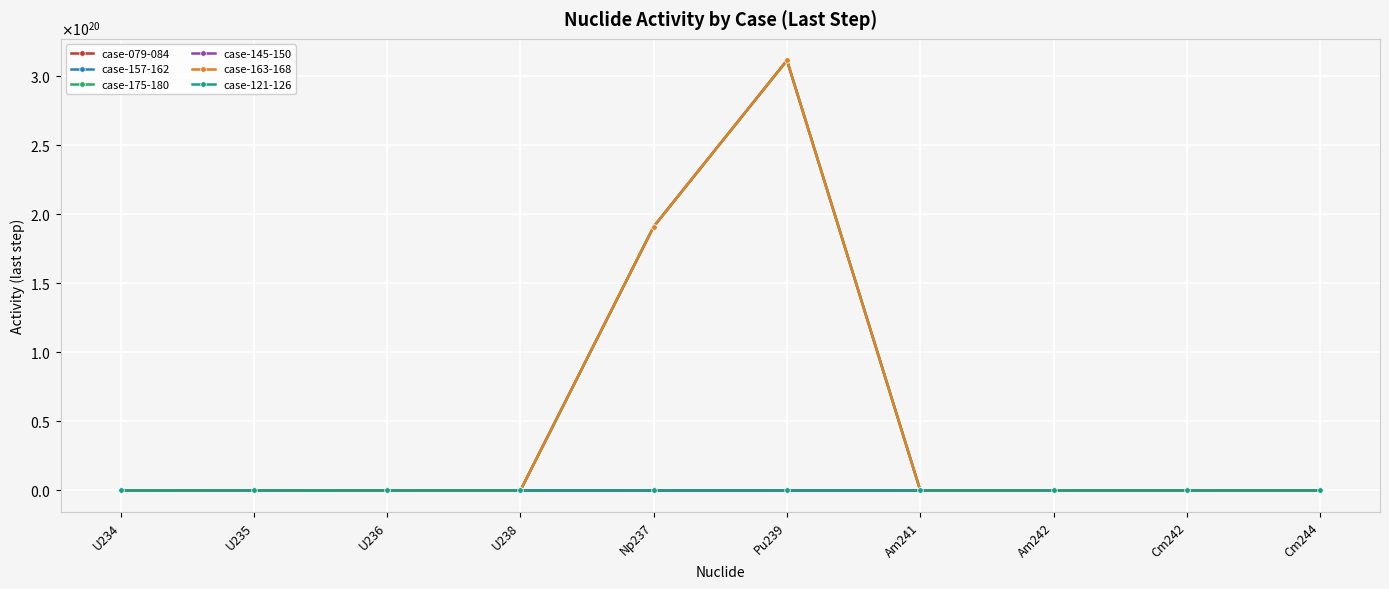

Reading right to left, list all the values displayed in this chart.

case-079-084: Cm244=2	Cm242=755	Am242=7308	Am241=59546	Pu239=2618636057000	Np237=50613852710000	U238=34	U236=6460863	U235=518740117	U234=1278336772
case-157-162: Cm244=2332530253000	Cm242=18889216450000	Am242=150857166100000	Am241=242690011300000	Pu239=311203054399999967232	Np237=190937487899999993856	U238=21481624470	U236=162272456400000	U235=69428679640000000	U234=31128083980000000
case-175-180: Cm244=2332464589000	Cm242=18889215370000	Am242=150857165300000	Am241=242690010200000	Pu239=311203054399999967232	Np237=190937487899999993856	U238=21481546060	U236=162272454500000	U235=69428679390000000	U234=31128083970000000
case-145-150: Cm244=3493303	Cm242=27446389	Am242=210725195	Am241=339424210	Pu239=384696446400000	Np237=219447328400000	U238=26766	U236=195797773	U235=91288316530	U234=39460115630
case-163-168: Cm244=2332580832000	Cm242=18889217270000	Am242=150857166600000	Am241=242690012200000	Pu239=311203054399999967232	Np237=190937487899999993856	U238=21481683720	U236=162272457800000	U235=69428679830000000	U234=31128083980000000
case-121-126: Cm244=3493276	Cm242=27446374	Am242=210725131	Am241=339424116	Pu239=384696467000000	Np237=219447317100000	U238=26764	U236=195797767	U235=91288321530	U234=39460116130